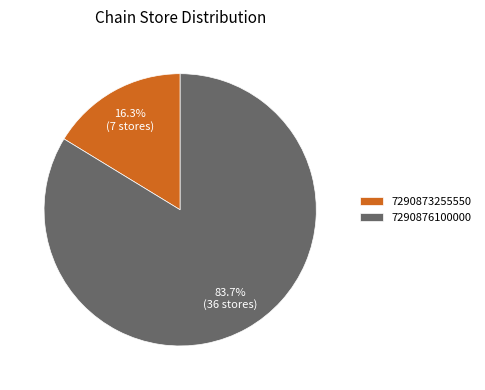

True or false: 7290876100000 accounts for 93% of the total.

False